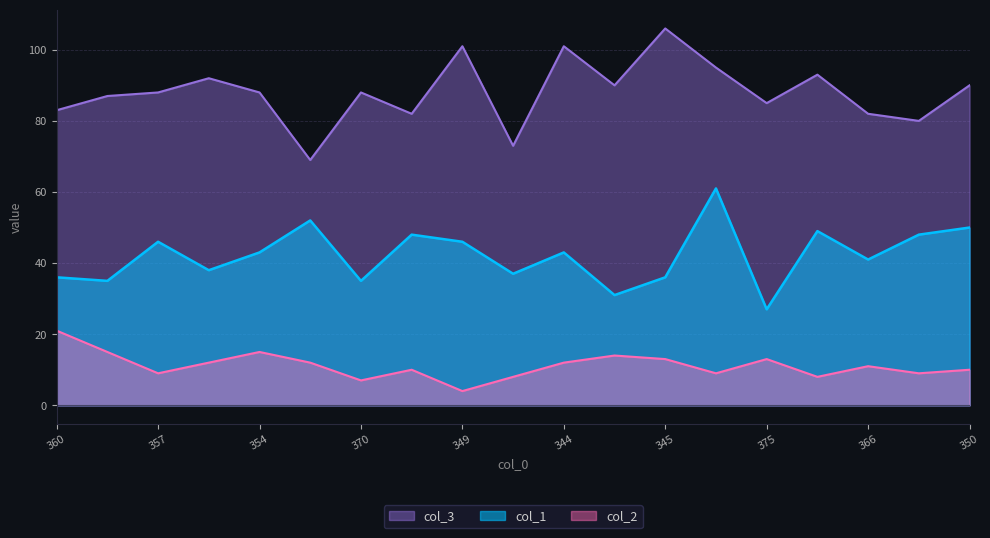

At which category is the sum across all series the highest?

335